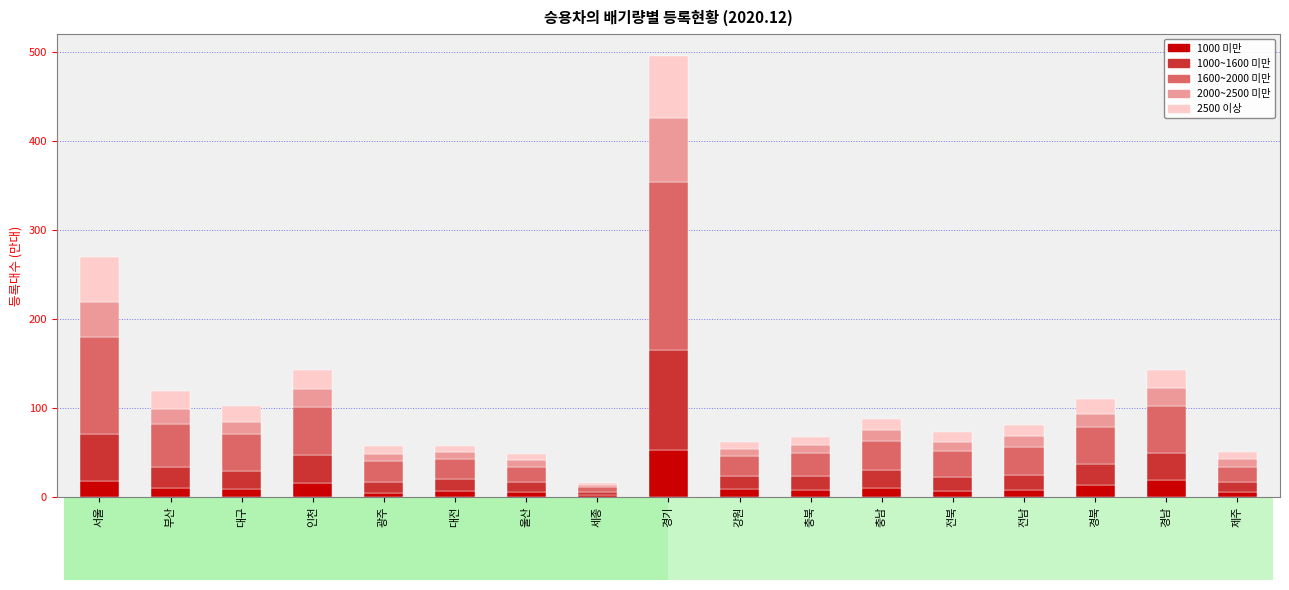

At which category is the sum across all series the highest?

경기